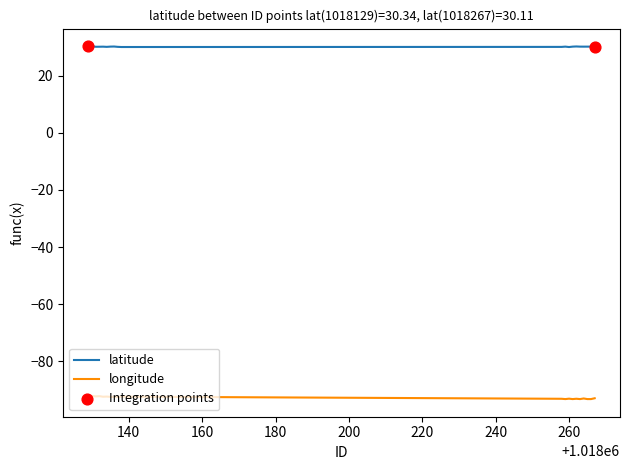

List the series in order of their peak value, lowest first.

longitude, latitude